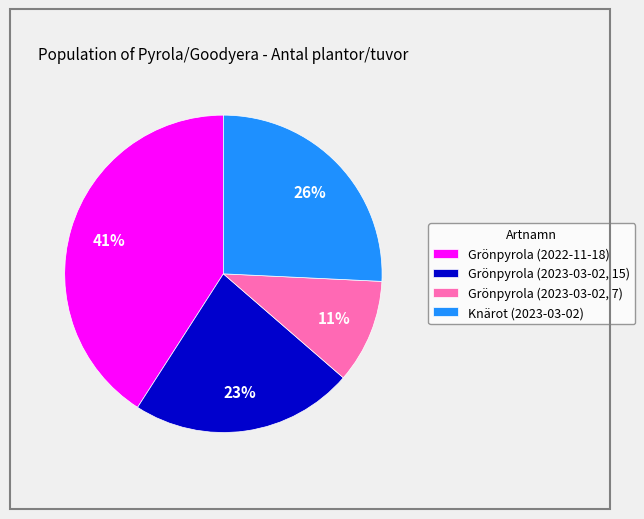

Between Knärot (2023-03-02) and Grönpyrola (2022-11-18), which is larger?

Grönpyrola (2022-11-18)